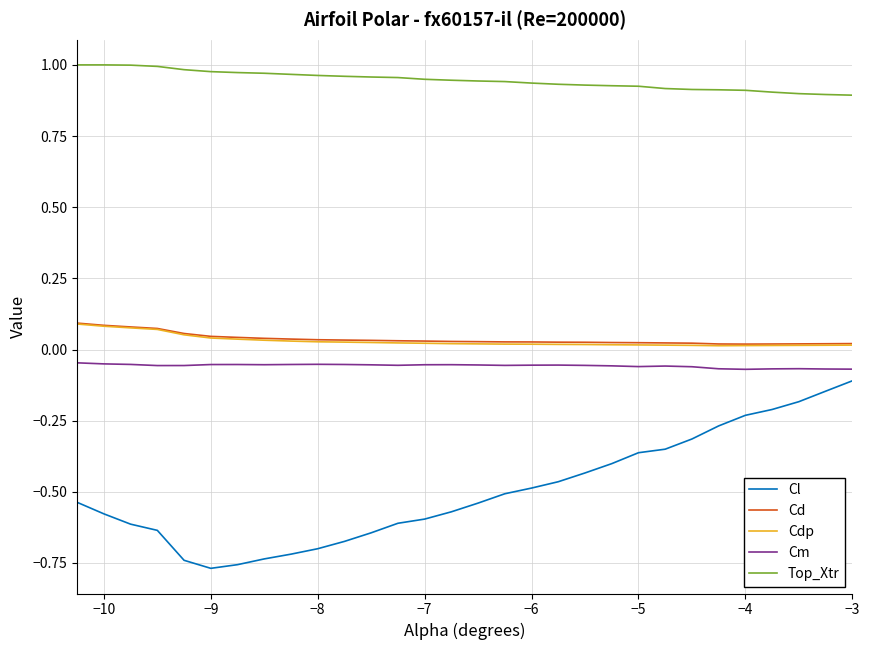

Which series has the widest spread of values?

Cl